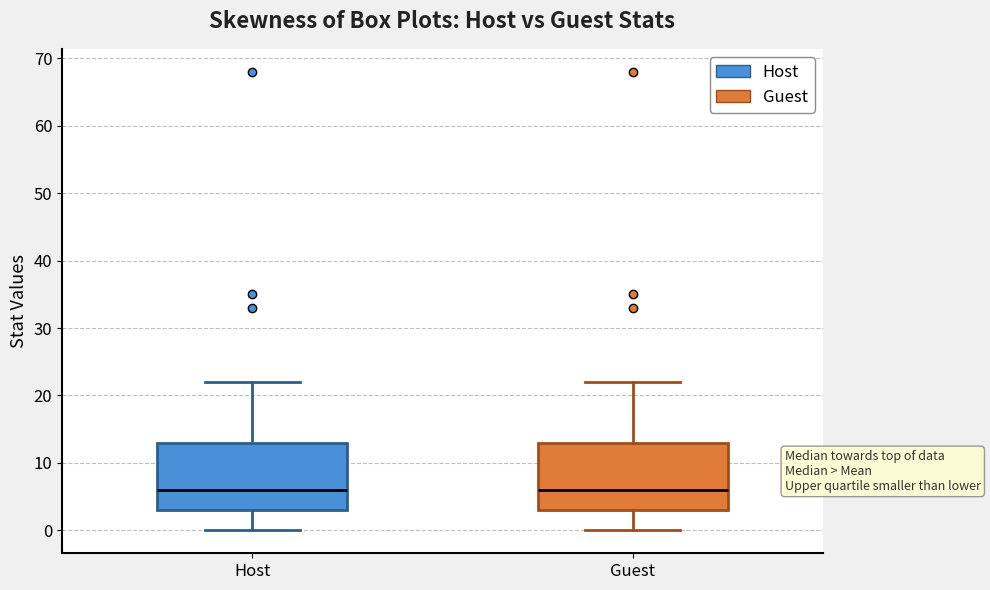

Reading left to right, read every box against the y-axis: the position of its median line, the range the box covers, and the ends of its whiskers. The values are not printed on the chart, so give them approximately, as read against the axis.

Host: median 6, box 3 to 13, whiskers 0 to 22
Guest: median 6, box 3 to 13, whiskers 0 to 22